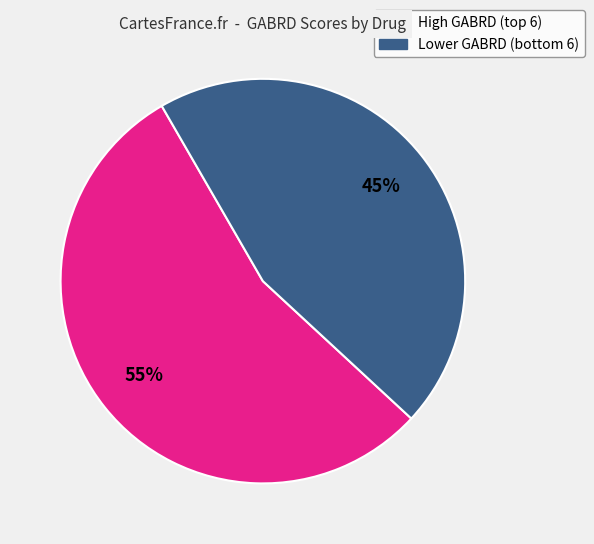

How many segments does this pie chart have?

2